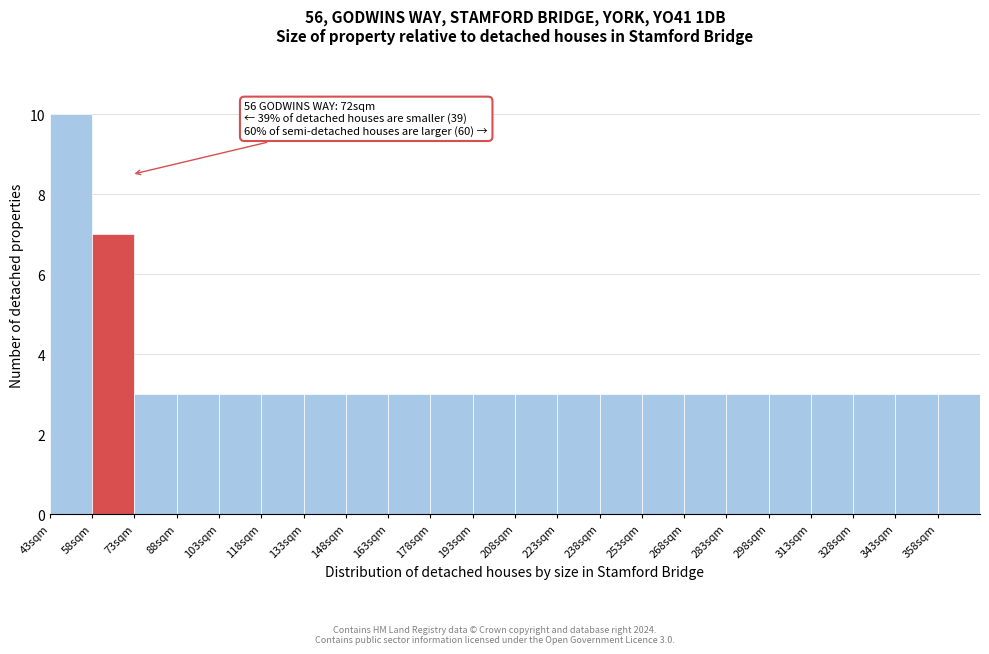

Which range on the x-axis has the tallest bar?

43 to 58